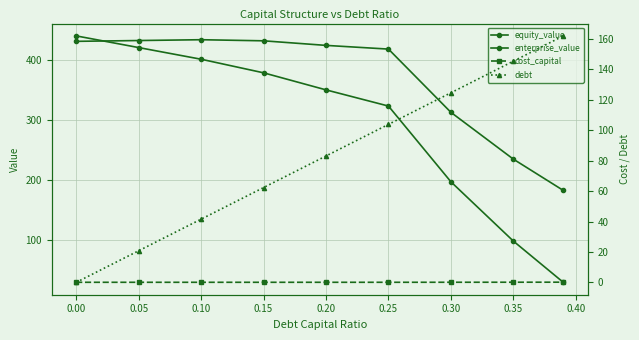

What is the maximum value shown in the chart?

439.9